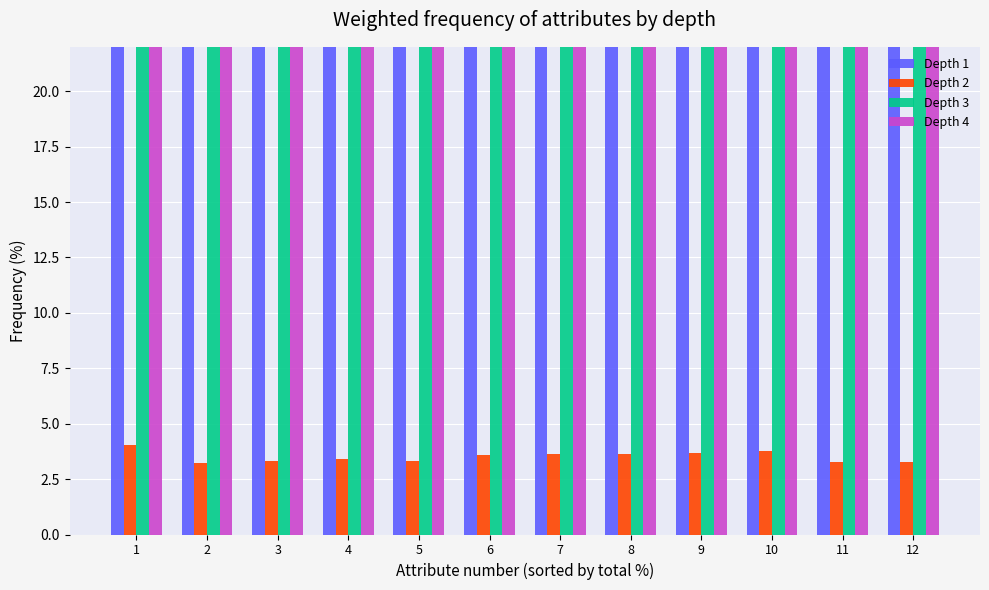

What is the value of the Depth 1 bar at the 12th from the left?

27.7